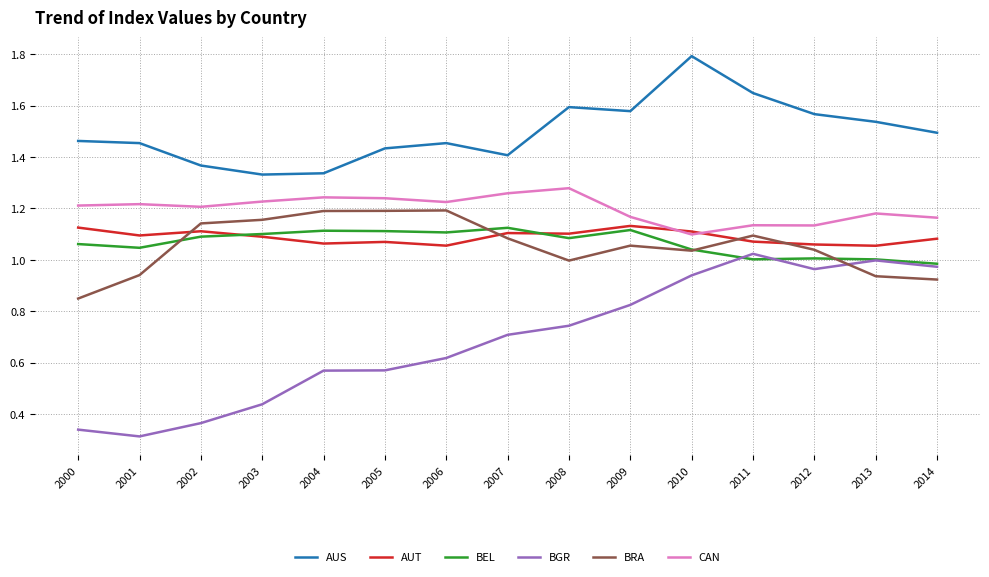

What is the maximum value shown in the chart?

1.8